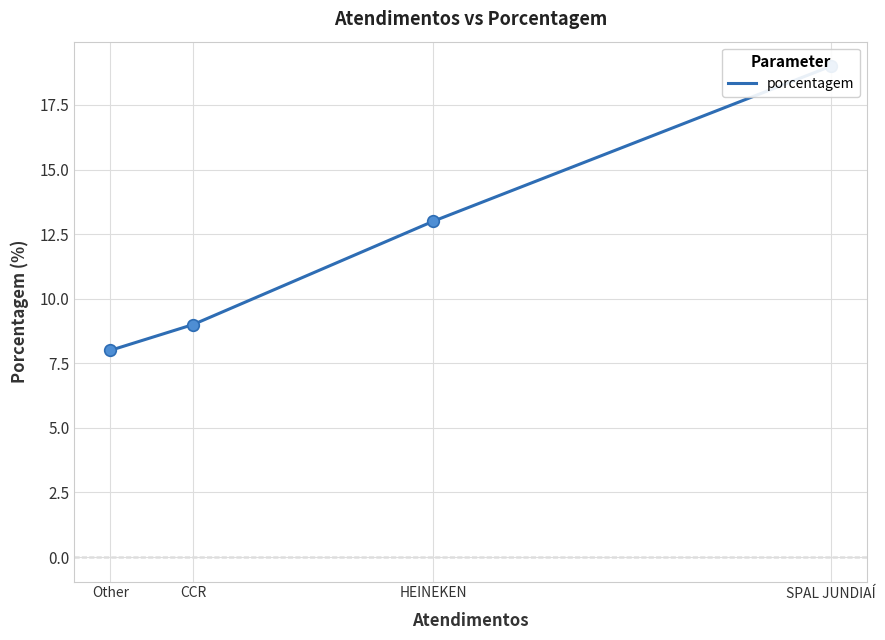

What is the change in value from SPAL JUNDIAÍ to CCR?

-10